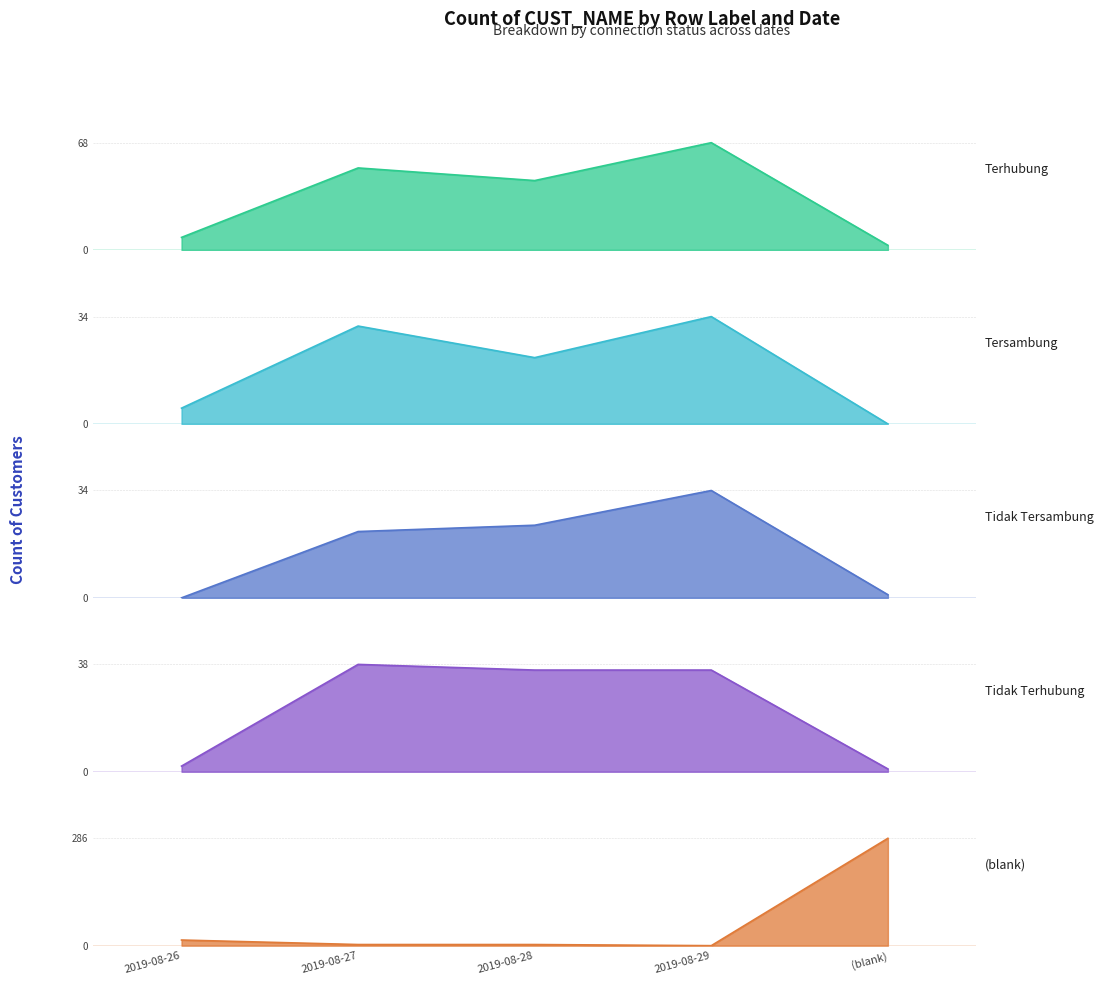

Where does the 2019-08-29 series first go above 34?

Terhubung